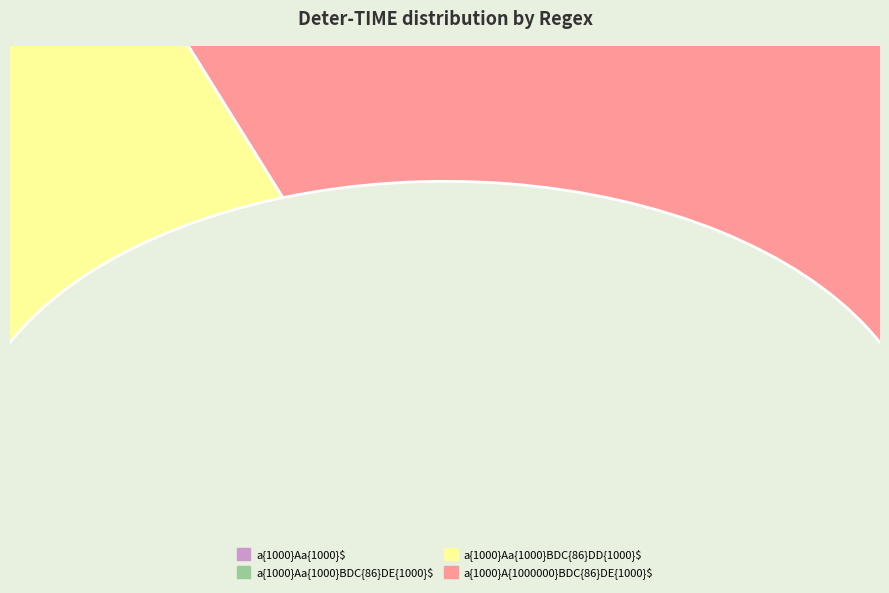

To the nearest percent, what is the average slice percentage?

25%